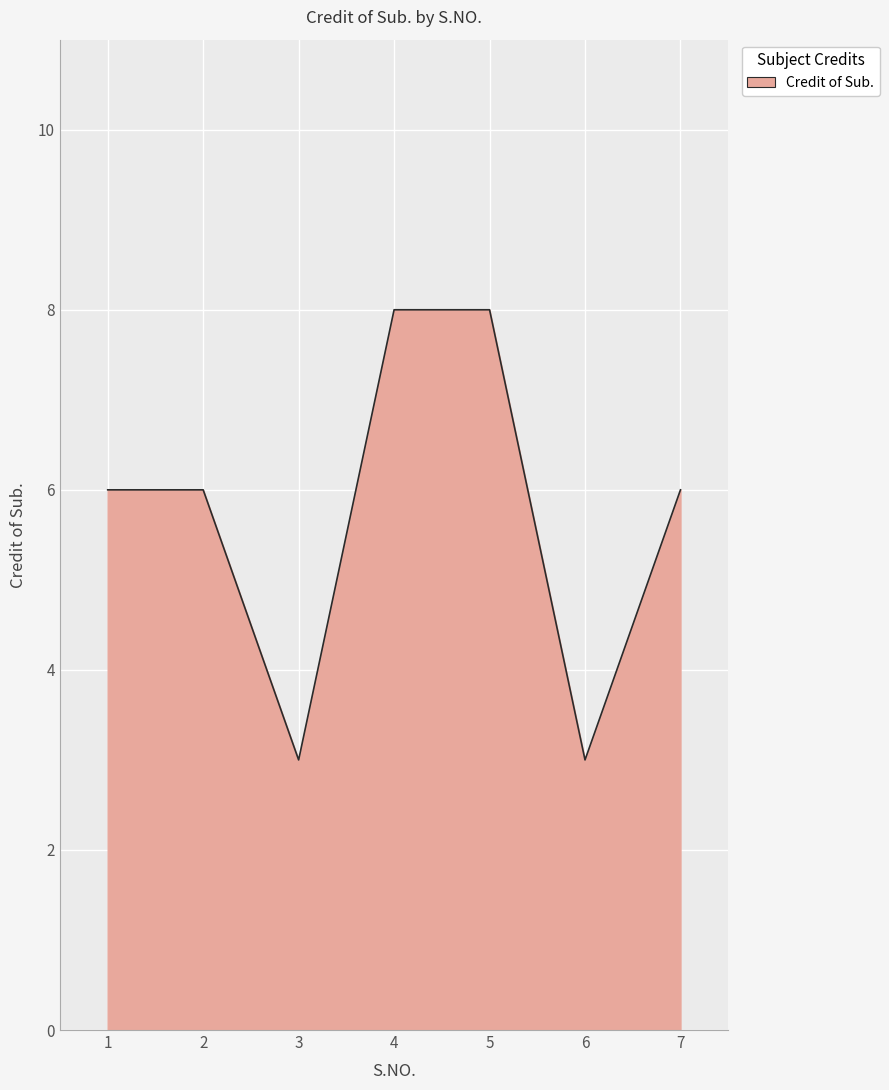

At which category does the data reach its first local valley?

3